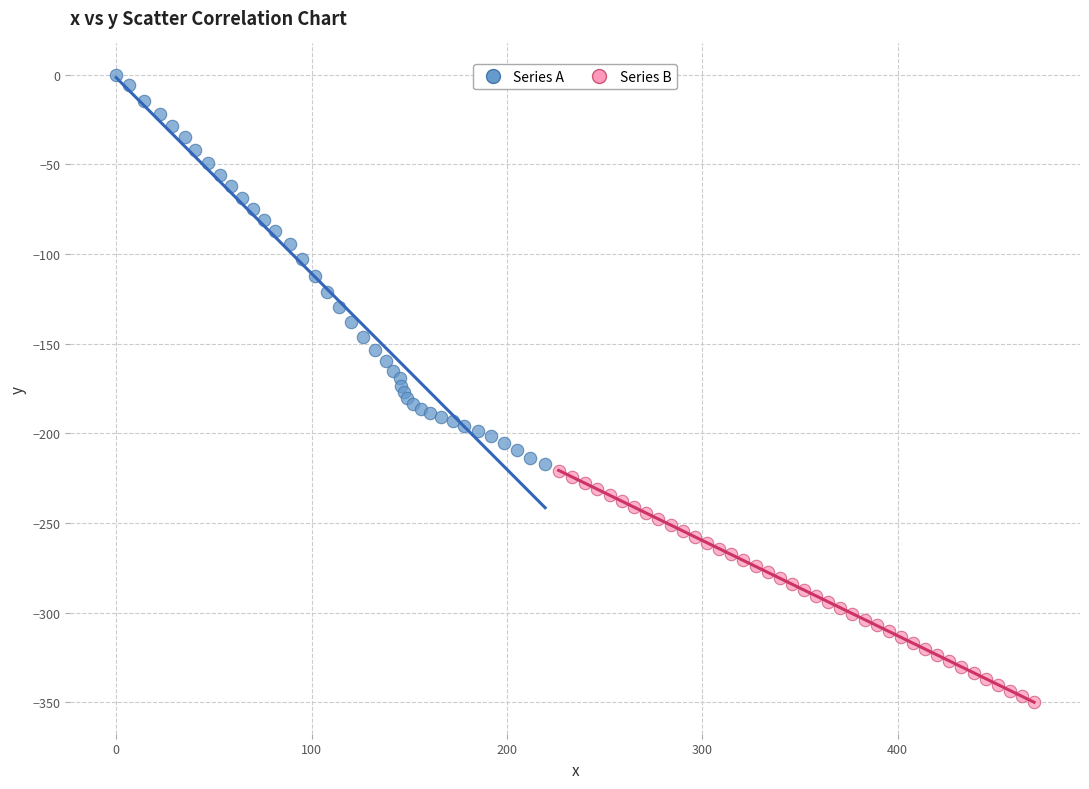

Which series has the widest spread of Y values?

Series A